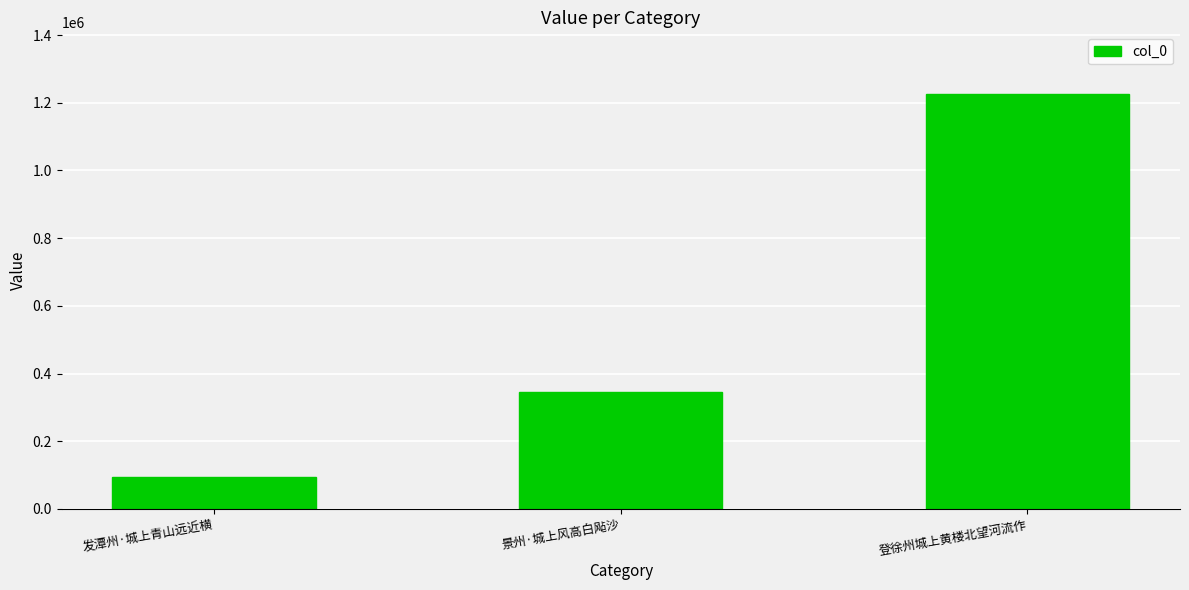

Which label corresponds to the smallest value in the chart?

发潭州·城上青山远近横